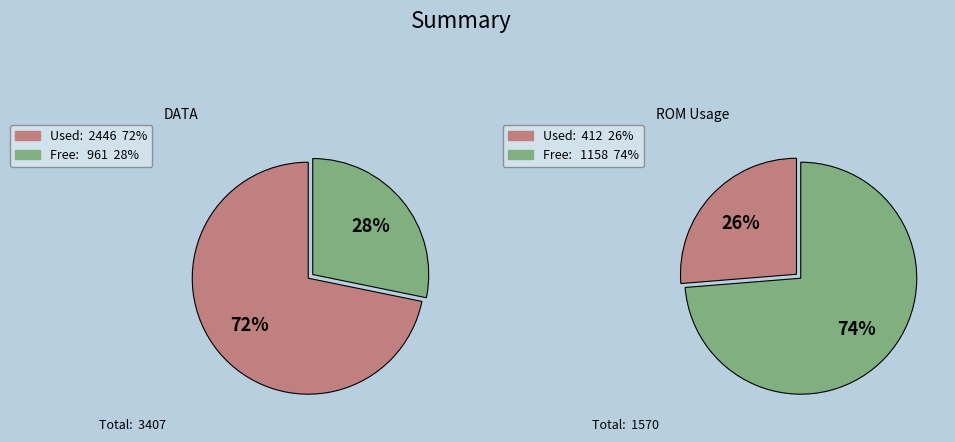

Is it true that 2.1 is 1% of the pie?

False